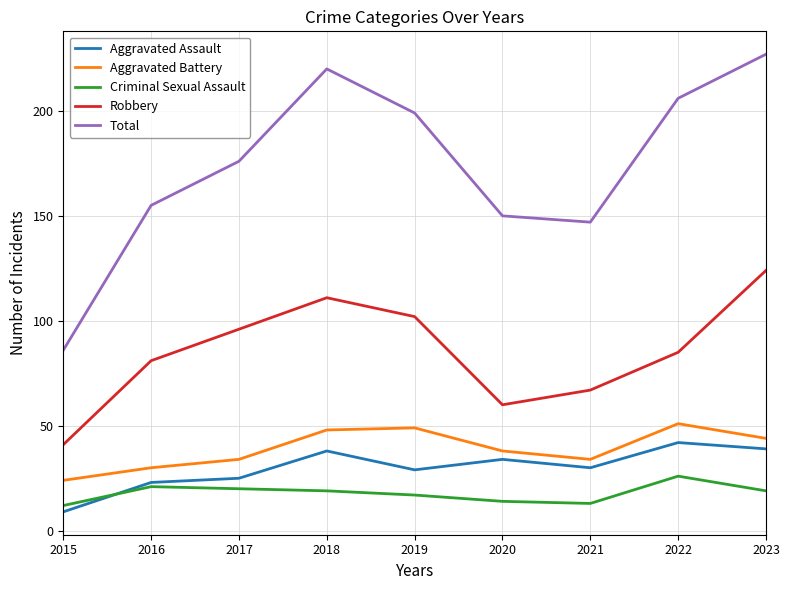

Between 2018 and 2020, which series saw the biggest shift?

Total